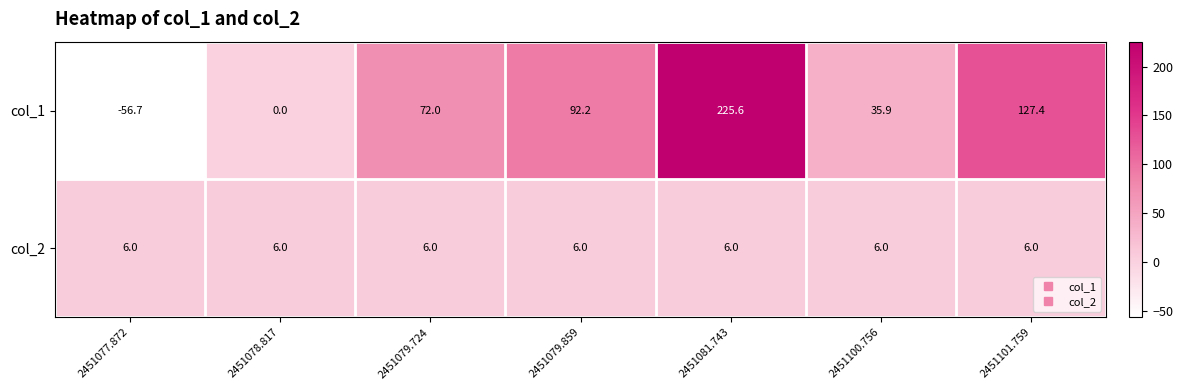

The col_1 series shows 35.9 at 2451100.756. True or false?

True